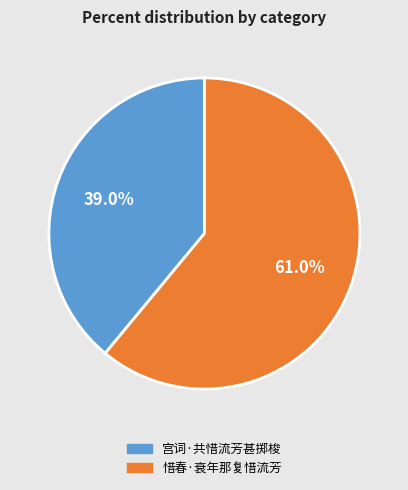

How much of the chart is everything except 宫词·共惜流芳甚掷梭?

61.0%